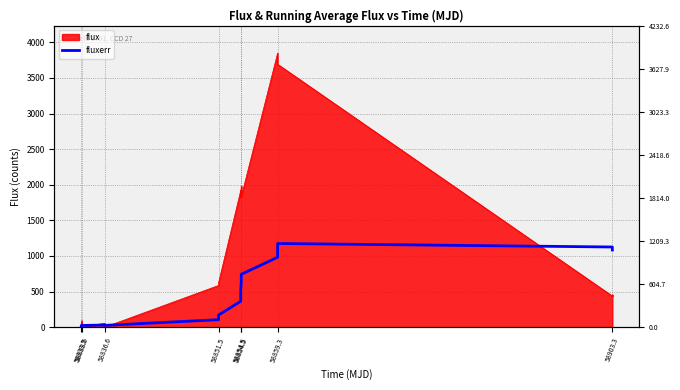

True or false: the data has more than 2 interior local peaks.

True